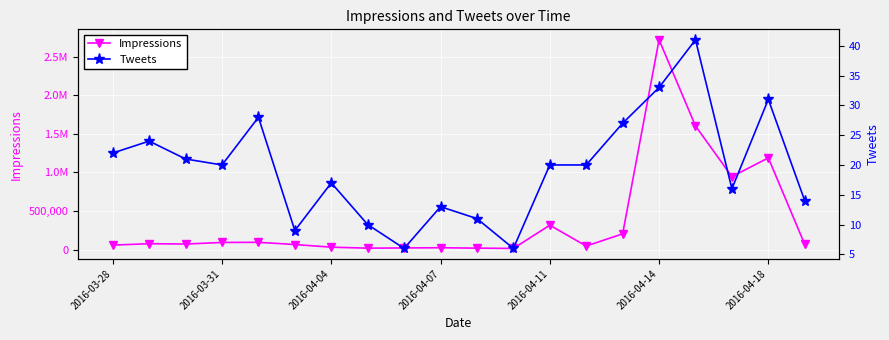

How many interior local peaks does the Tweets series have?

6